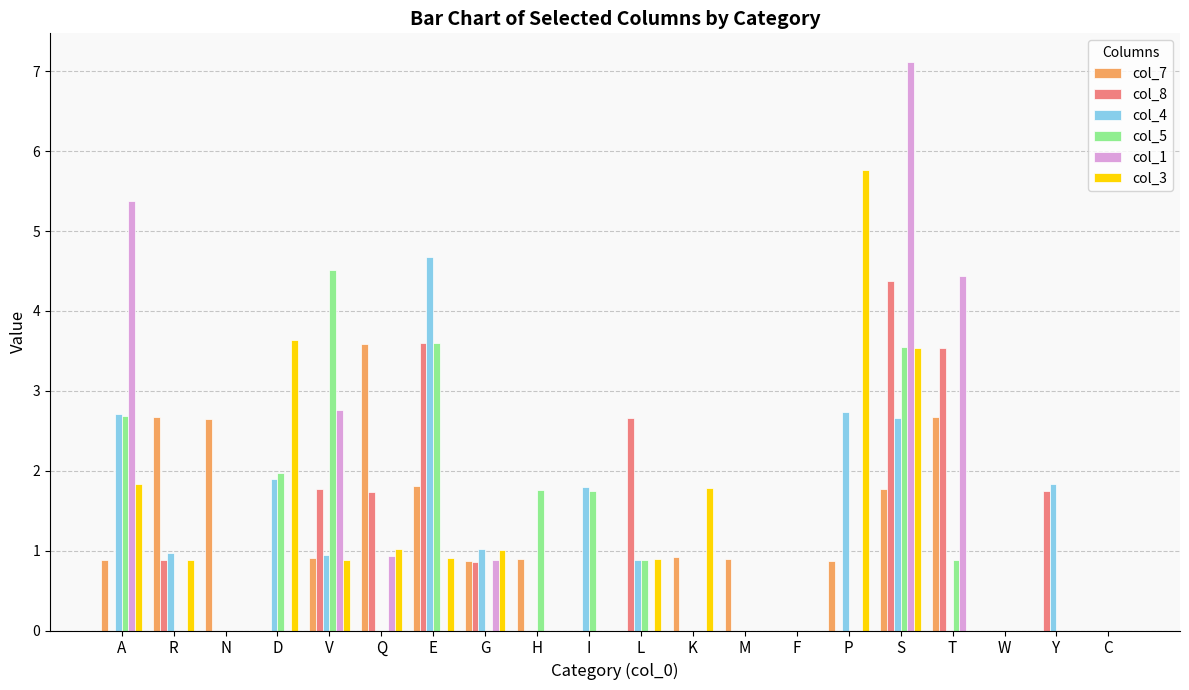

What is the spread (max minus min) of values at R?

2.7